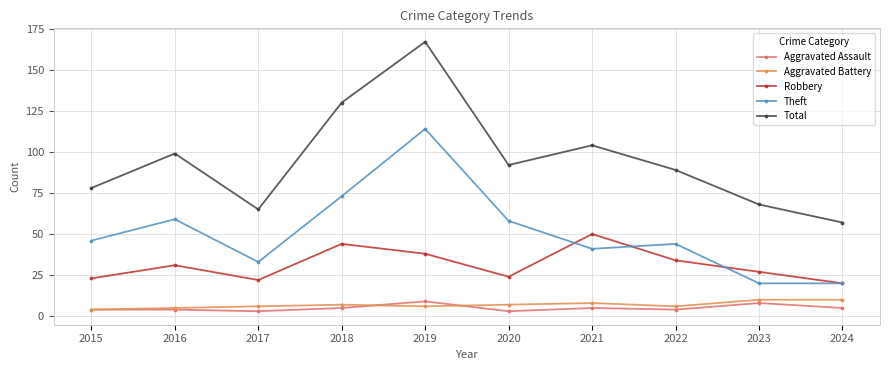

What is the total value across all series at 2022?

177